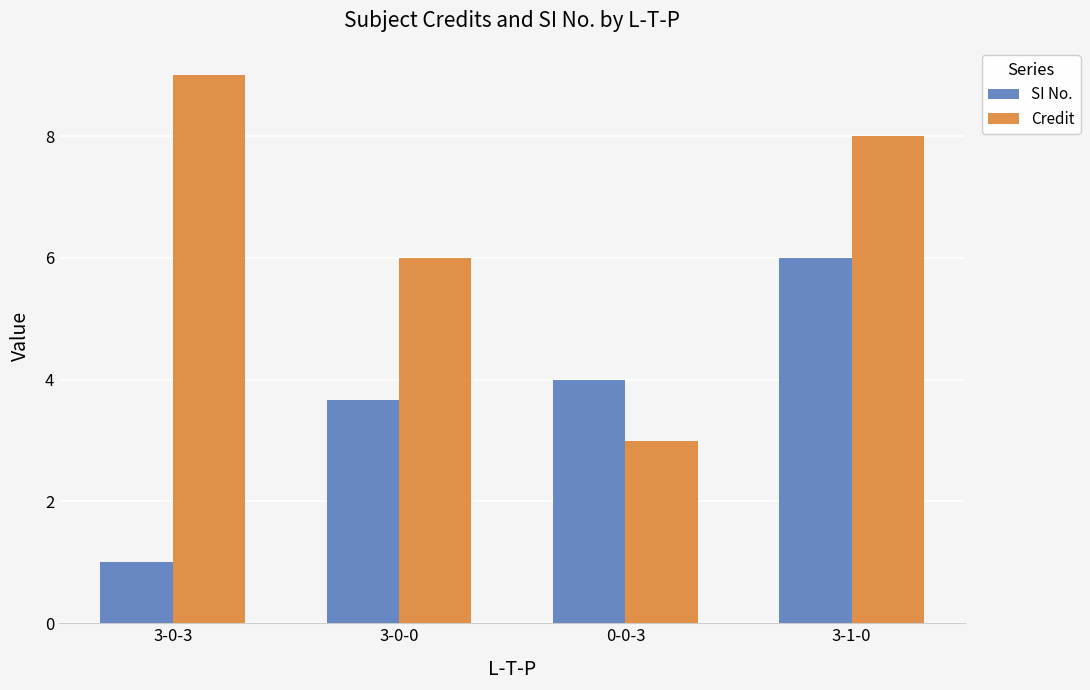

Rank the categories by Credit value from highest to lowest.

3-0-3, 3-1-0, 3-0-0, 0-0-3